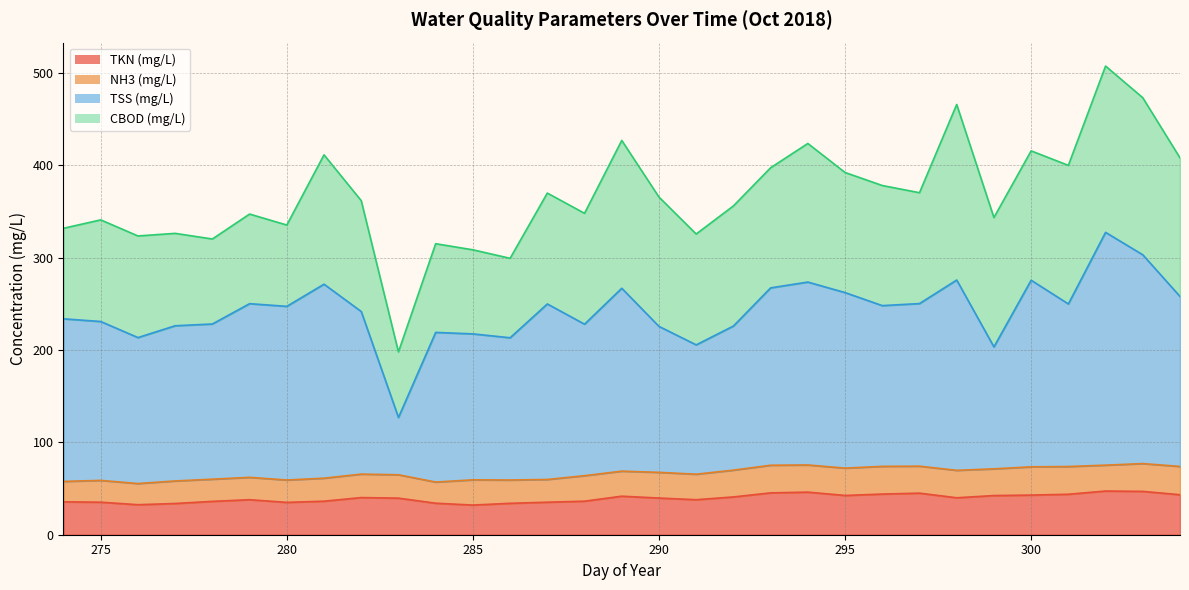

True or false: TSS (mg/L) and TKN (mg/L) cross at least once.

False